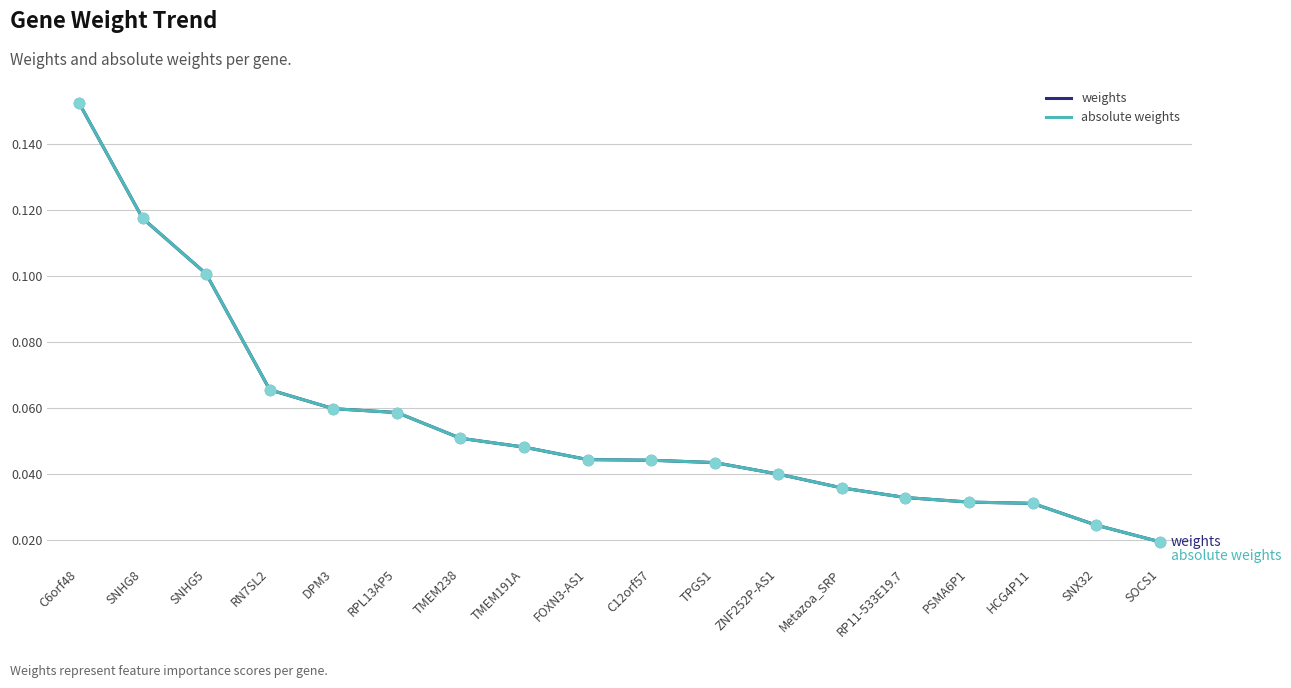

Which series has the largest total across all categories?

weights